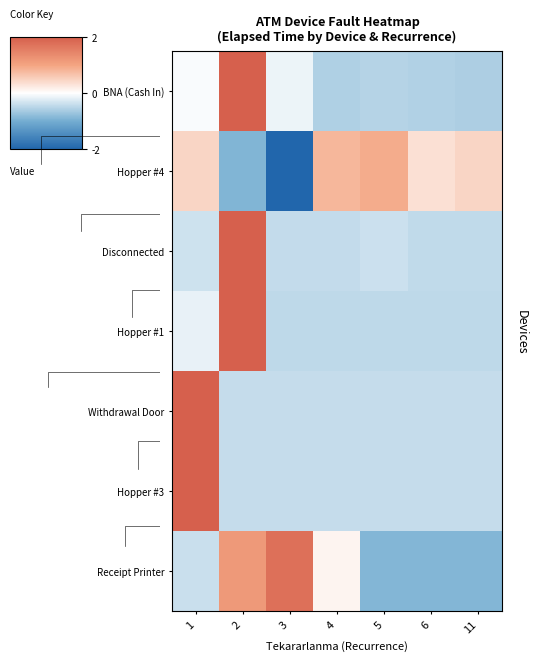

How many data points does each series have?

7